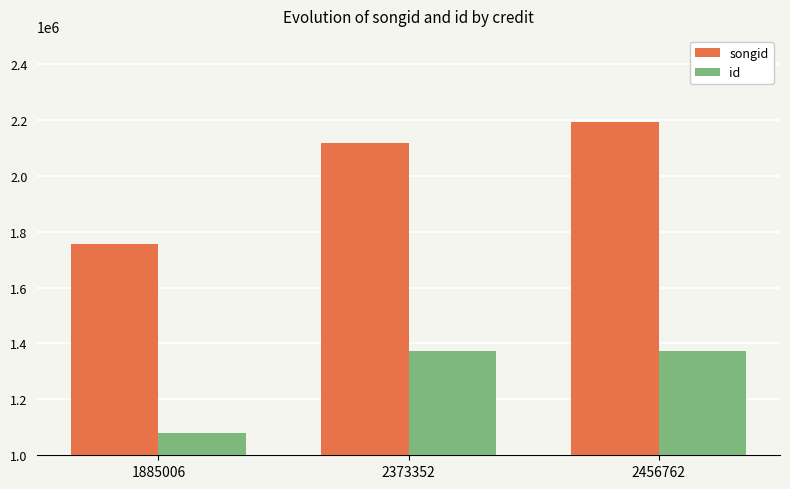

Which series has the largest total across all categories?

songid